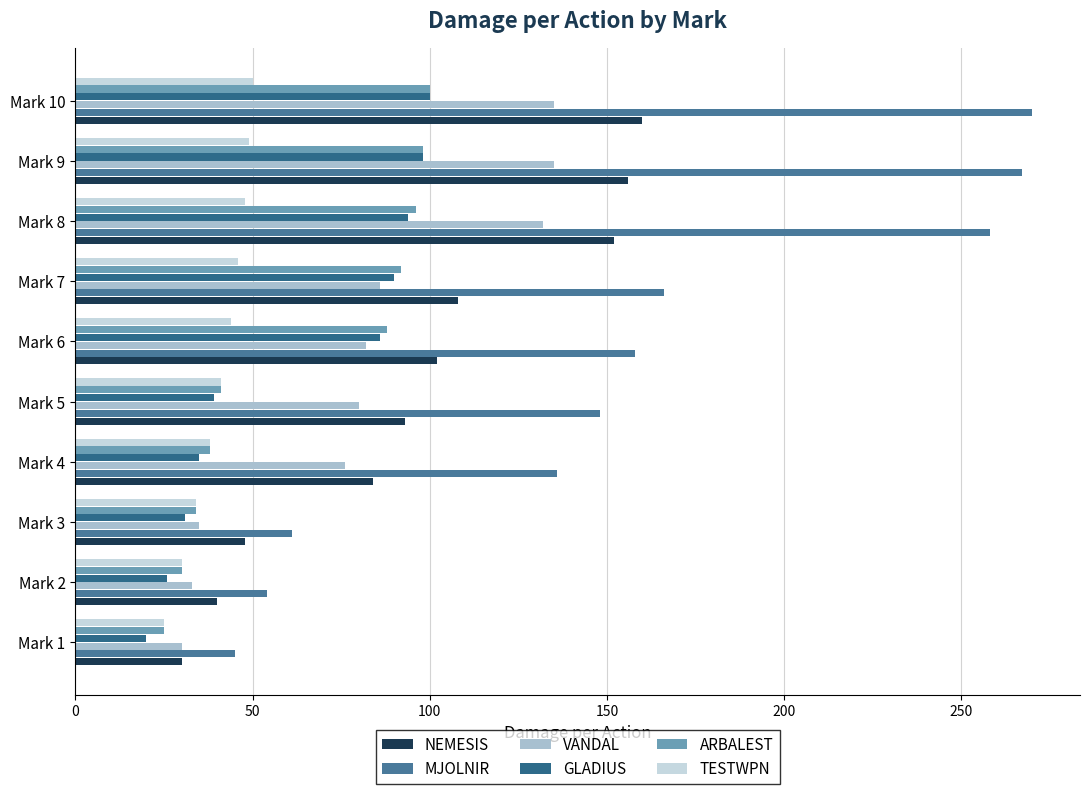

How many data points does each series have?

10